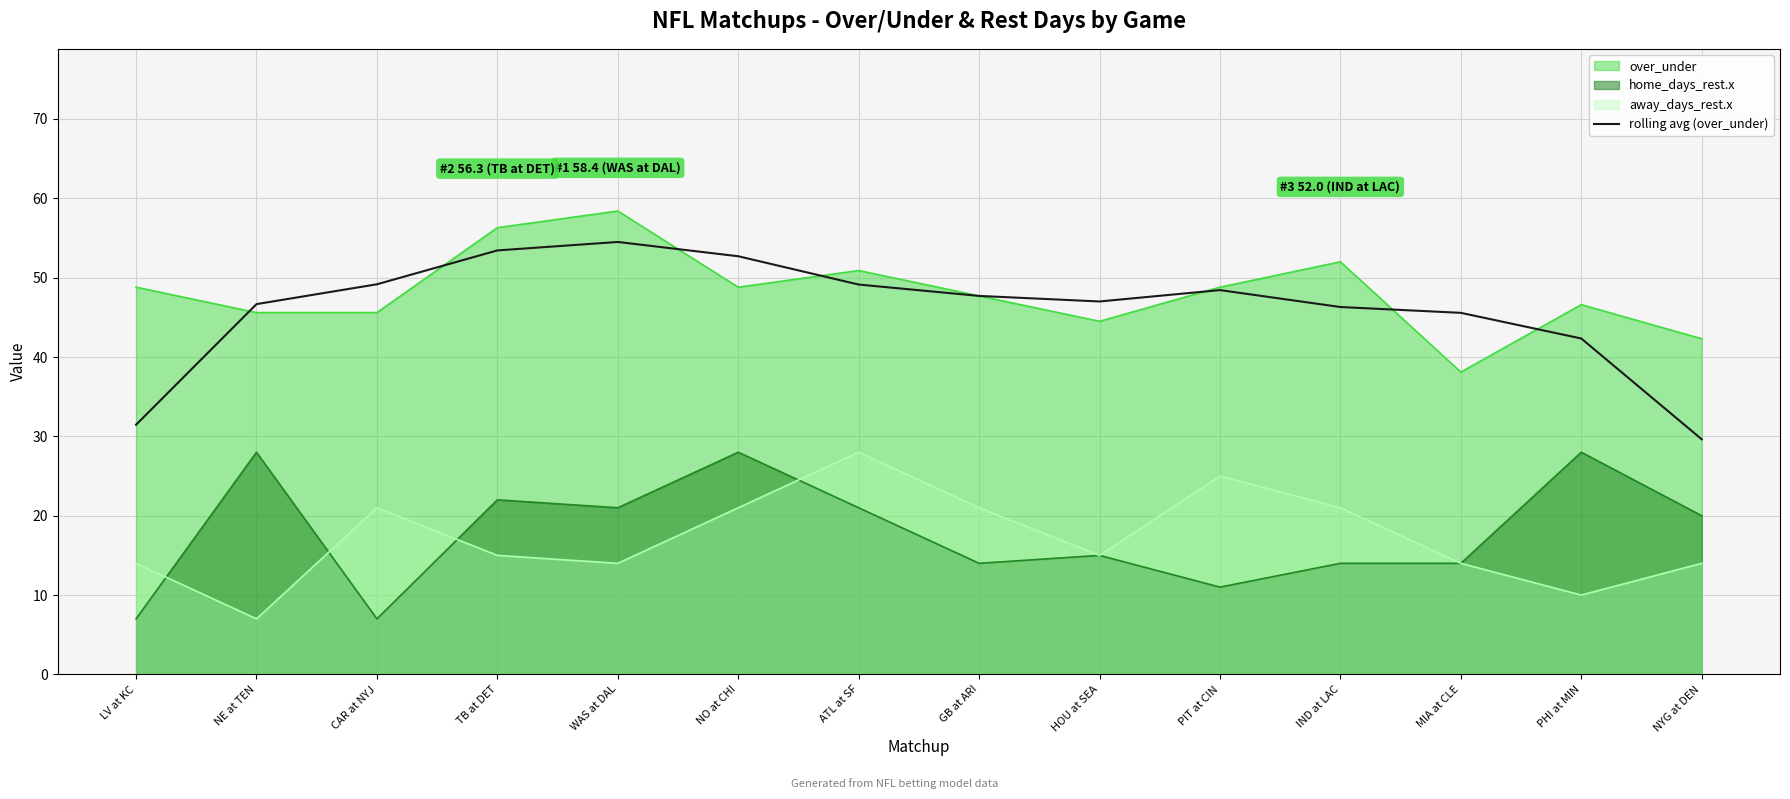

What position from the right is CAR at NYJ?

12